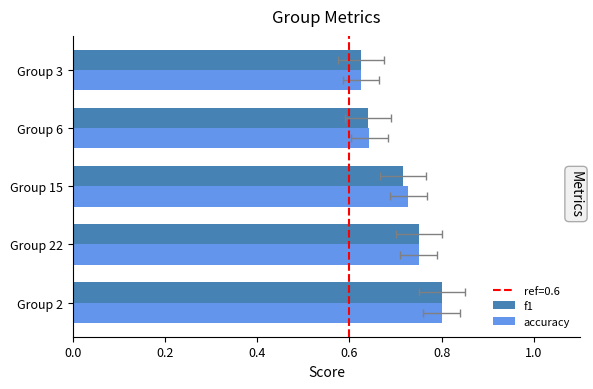

What is the maximum value for accuracy?

0.8